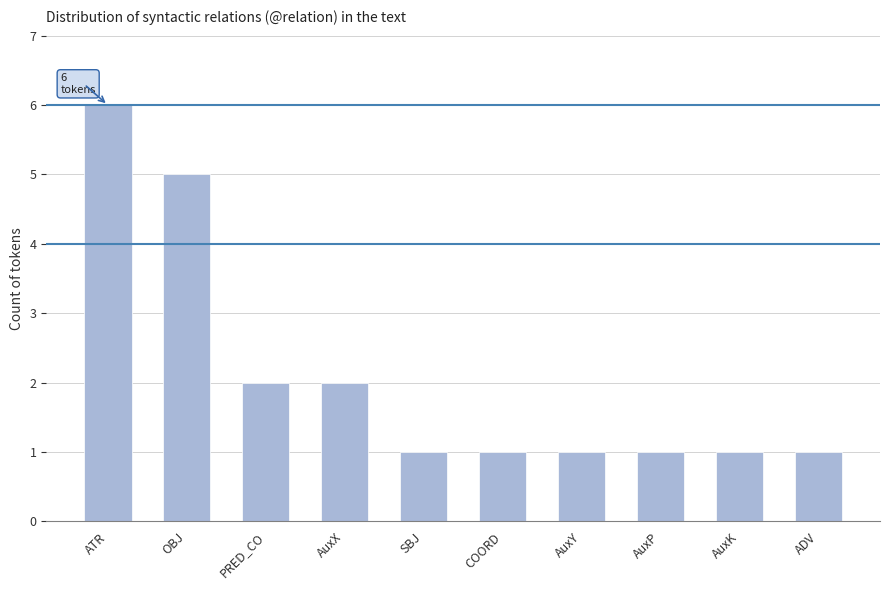

What is the smallest value displayed?

1